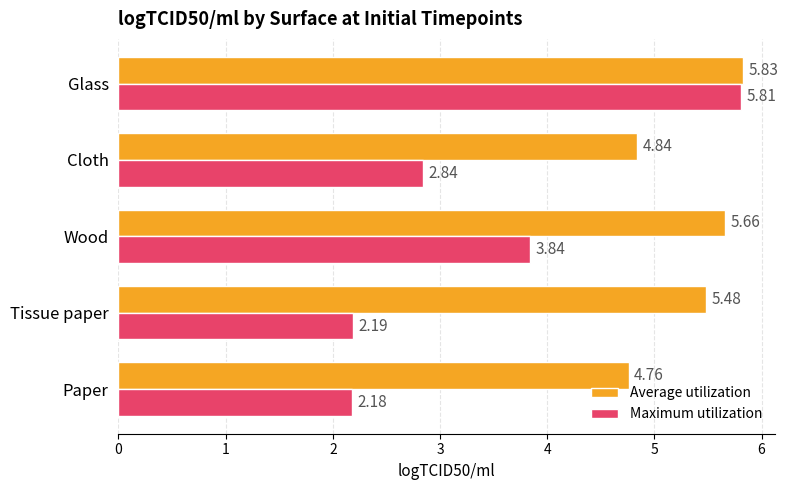

Which series has the largest range (max minus min)?

Maximum utilization